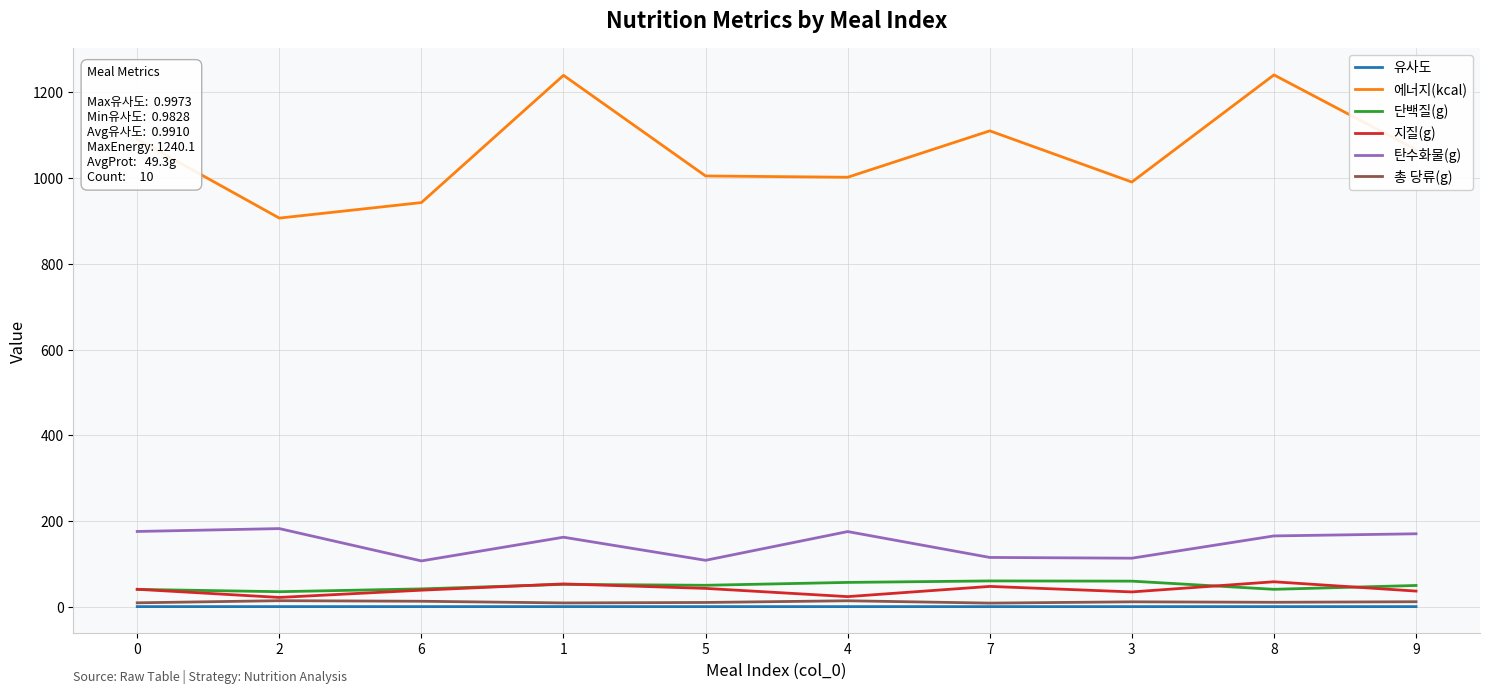

What is the difference between the highest and lowest values at 7?

1108.7